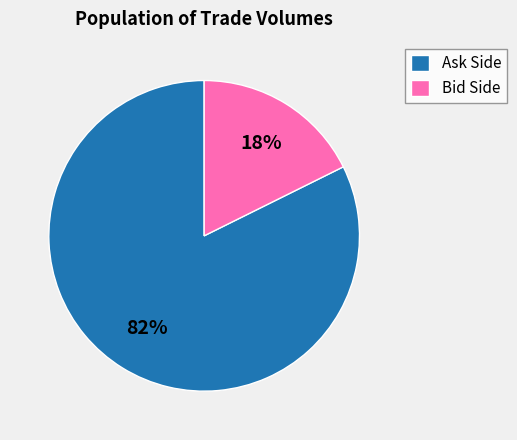

Count the number of slices in the pie.

2